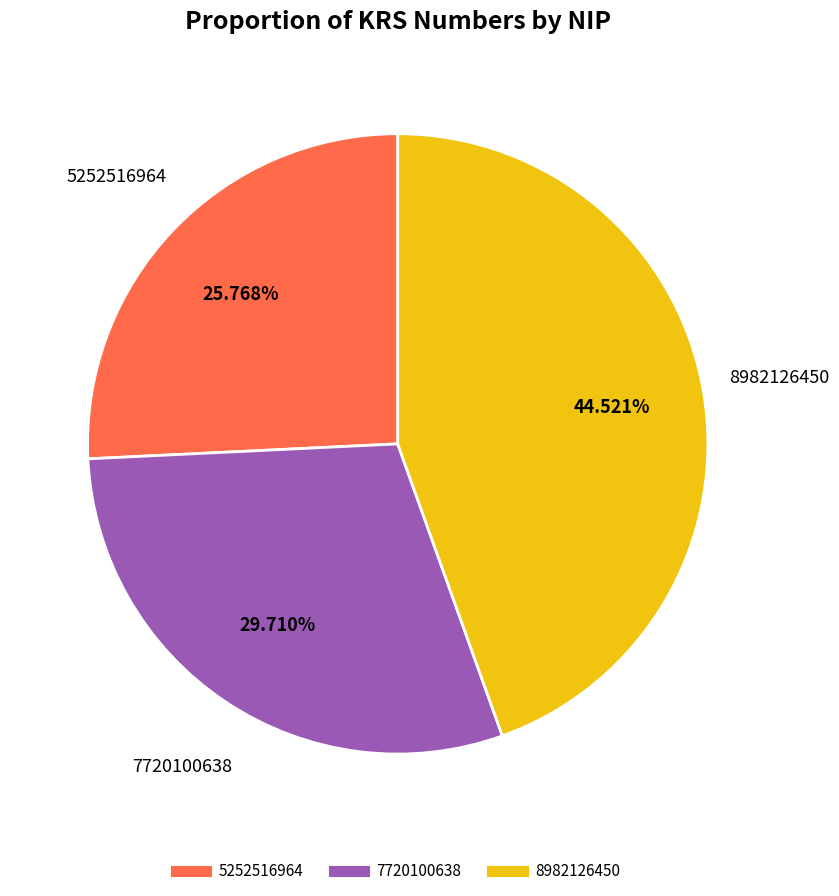

The 7720100638 slice represents 43% of the pie. True or false?

False